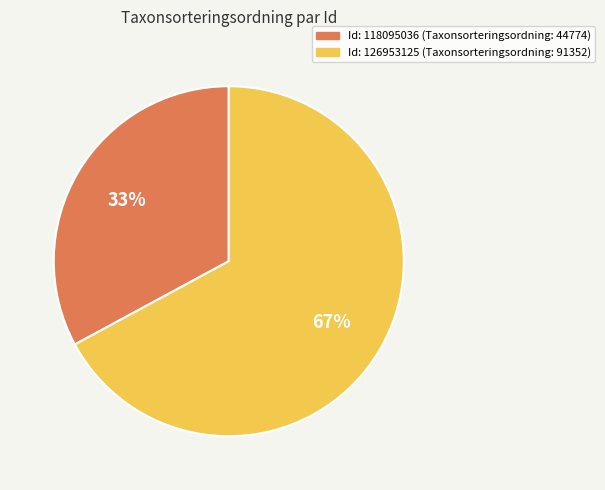

To the nearest percent, what is the difference between the largest and smallest slice percentages?

34%